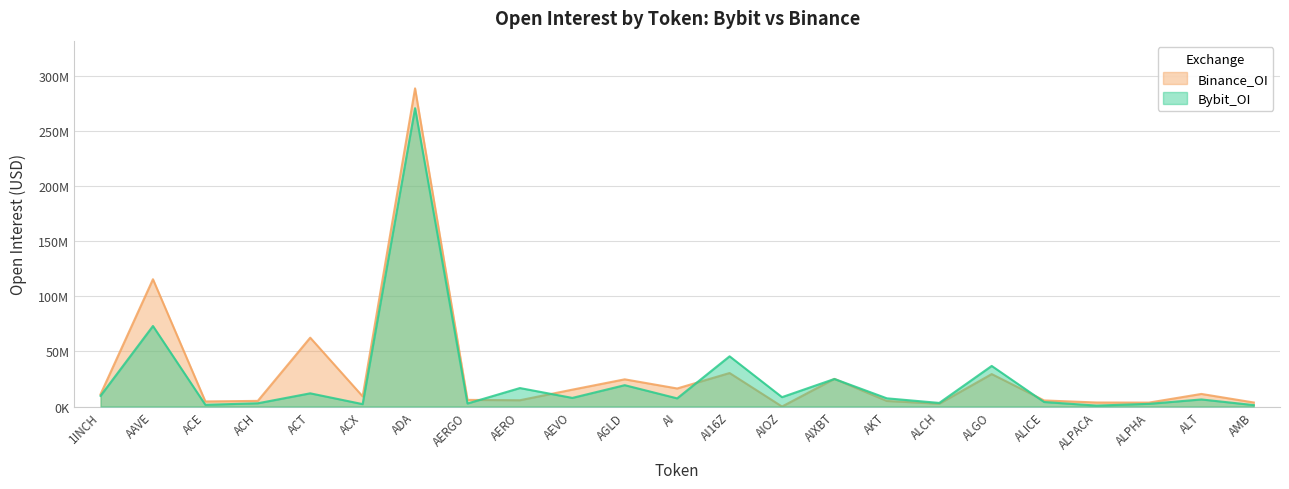

What is the difference between the second highest and second lowest values in the Binance_OI series?

112954754